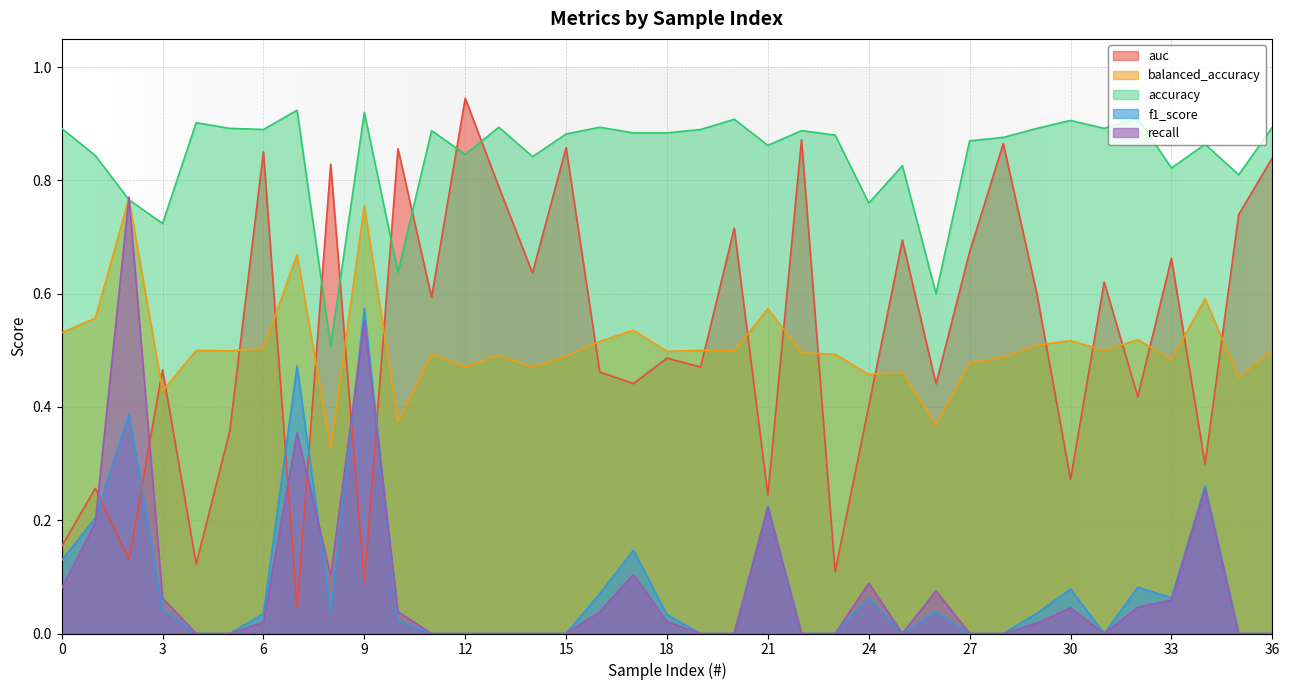

At how many categories does at least one series exceed 0?

37